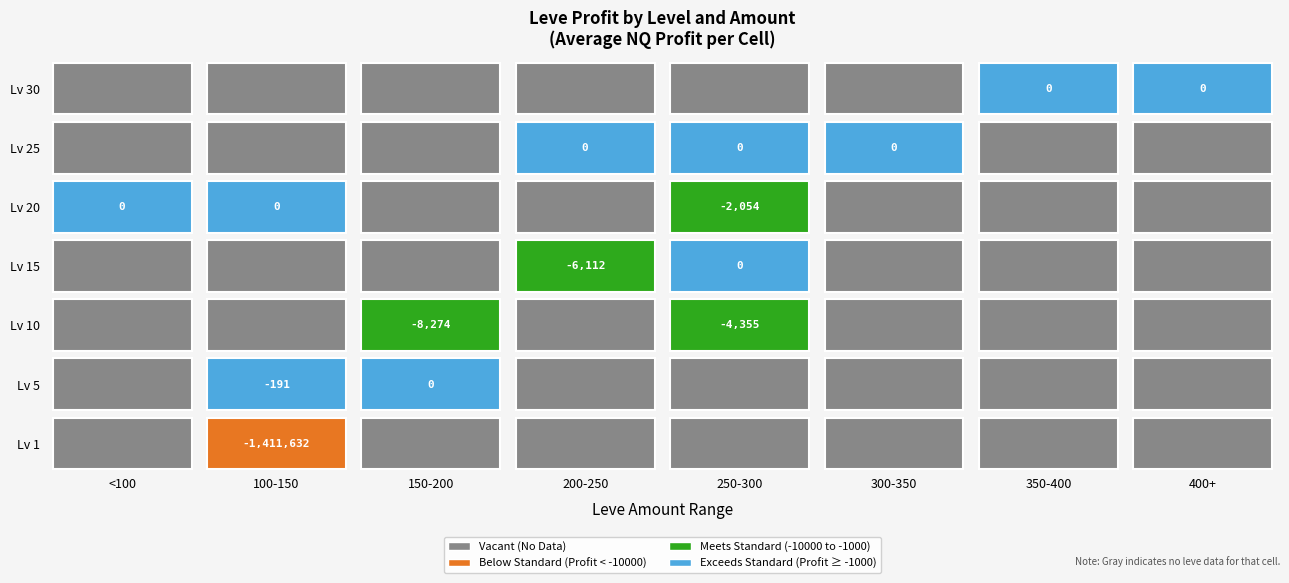

Is the value of 1 at 6 greater than the value of leve_profits_nq at 3?

Yes